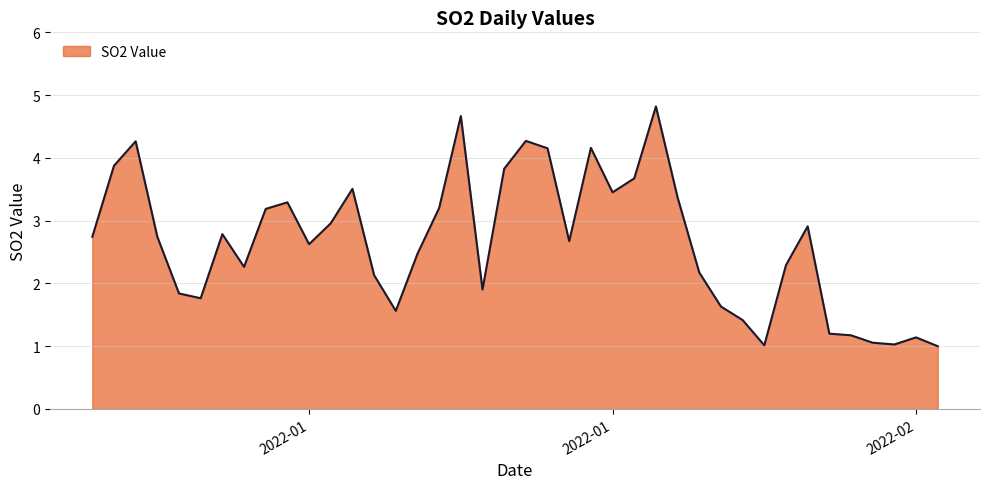

What is the smallest value displayed?

1.0